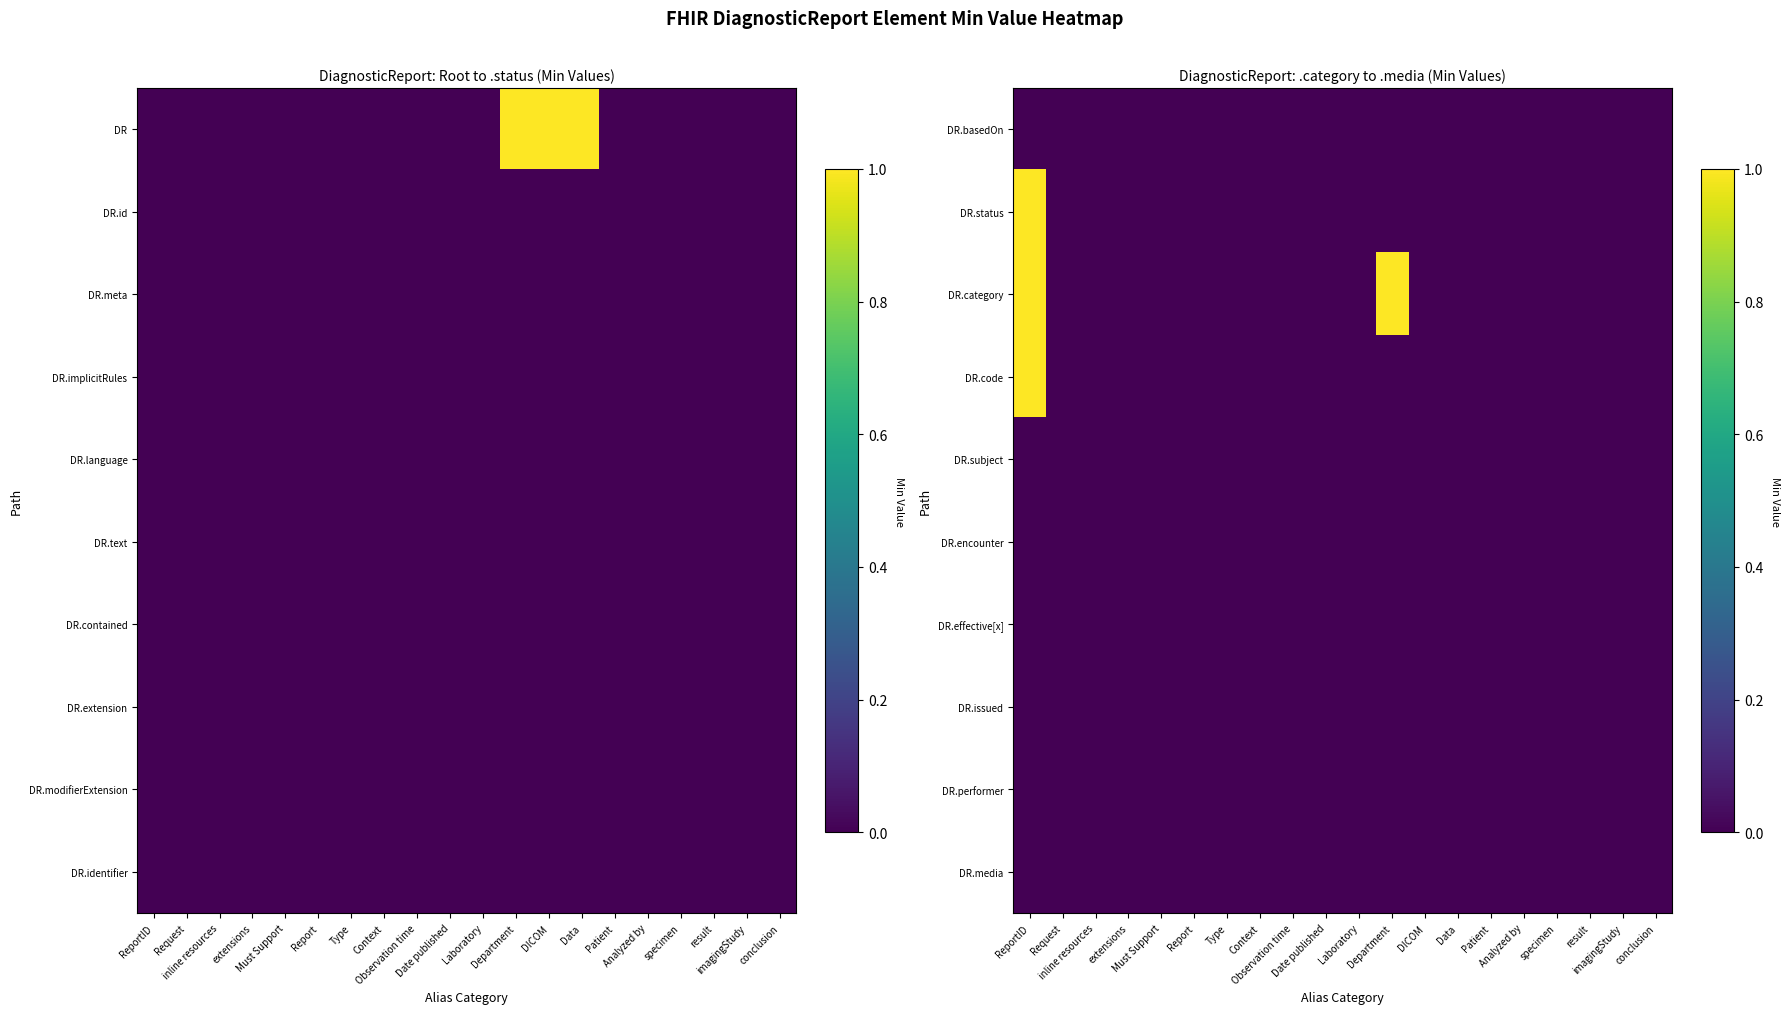

The DR.effective[x] series shows 0 at Laboratory. True or false?

True